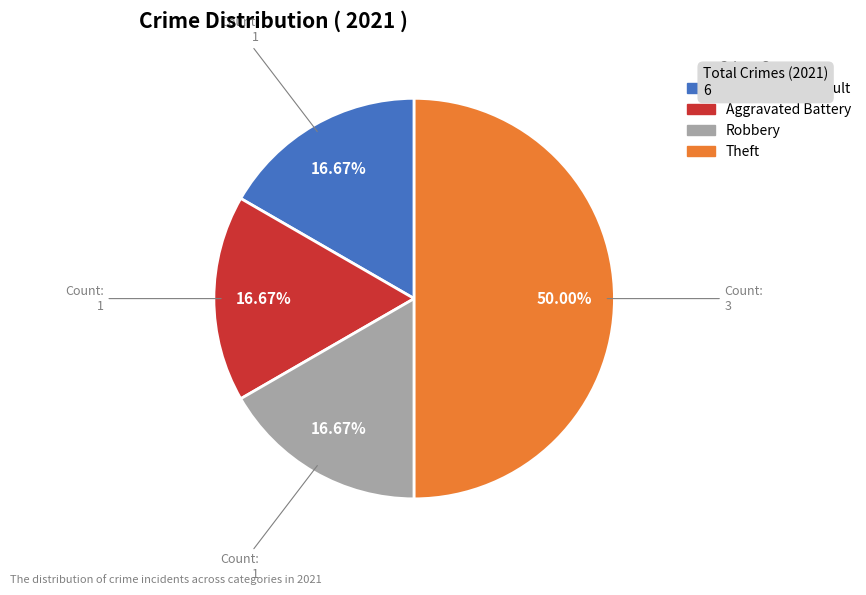

How many segments does this pie chart have?

4